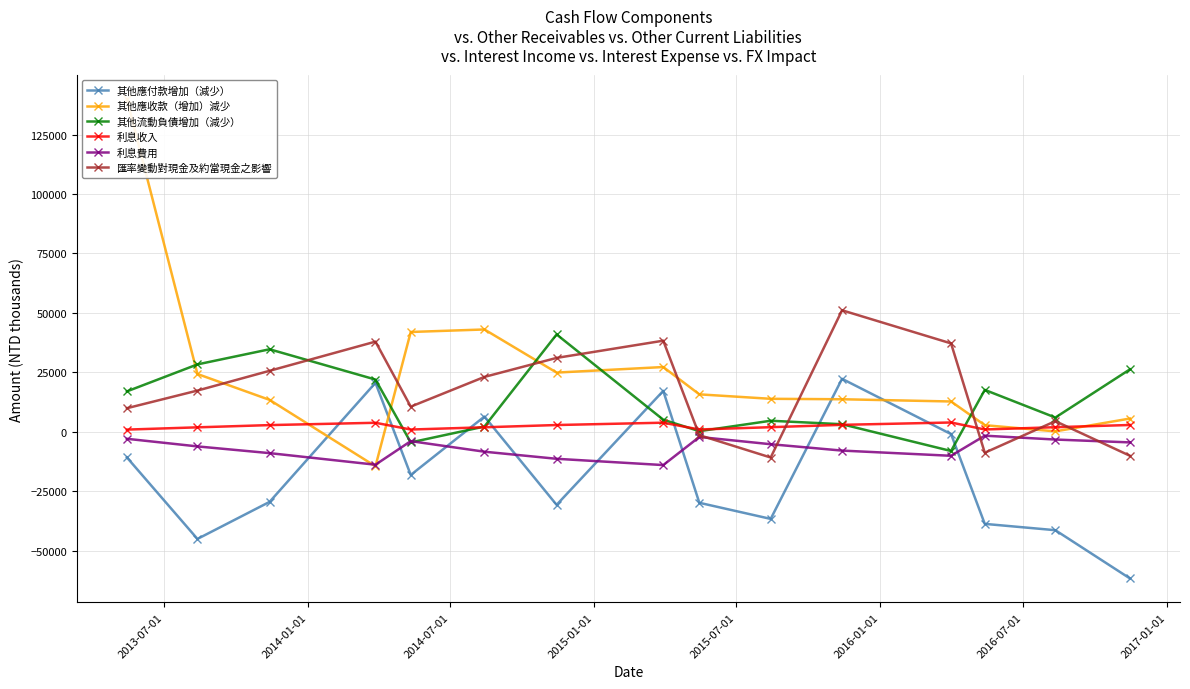

How many interior local peaks does the 其他流動負債增加（減少） series have?

4